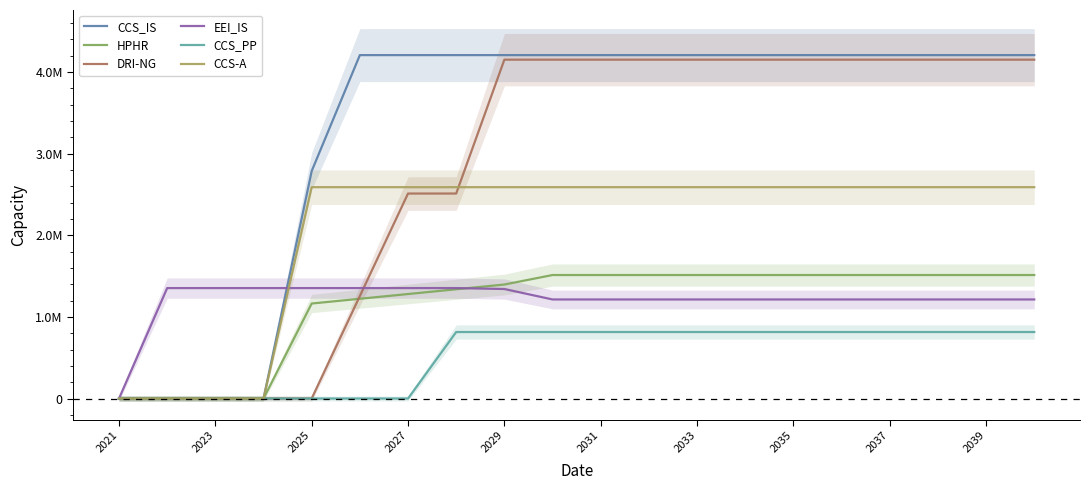

Rank the series at 2033 from highest to lowest value.

CCS_IS, DRI-NG, CCS-A, HPHR, EEI_IS, CCS_PP